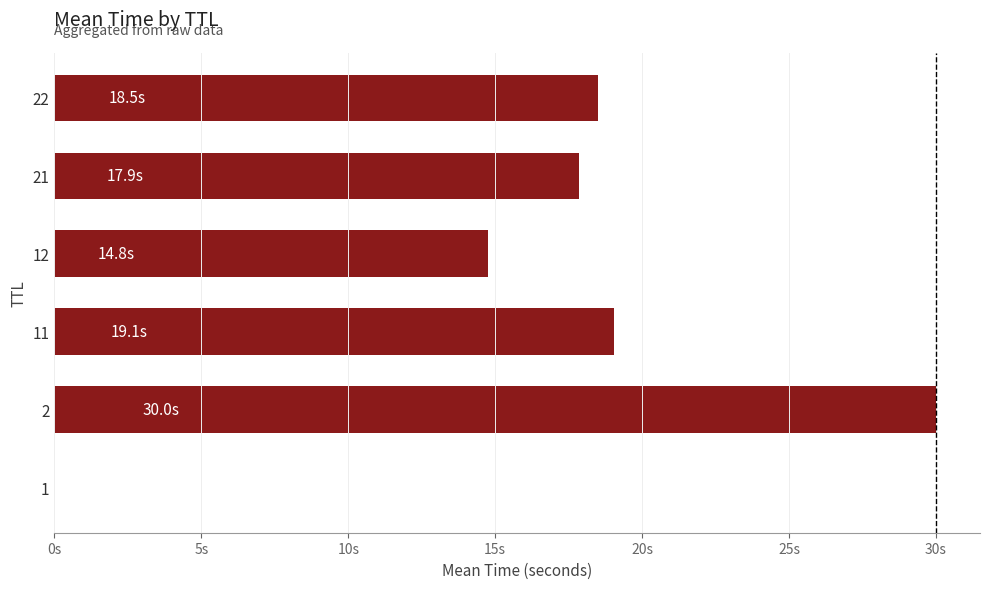

How many values are below 18?

3